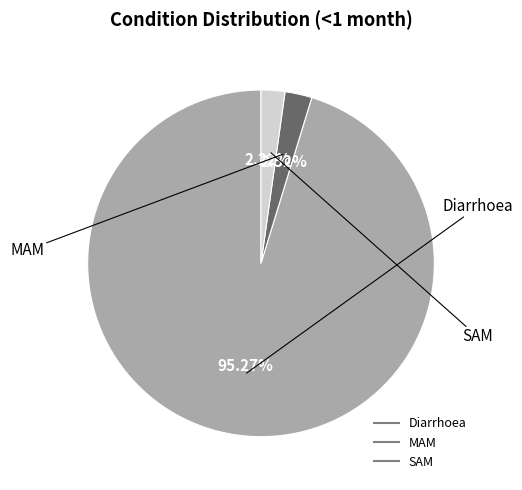

What percentage is NOT represented by Diarrhoea?

4.7%